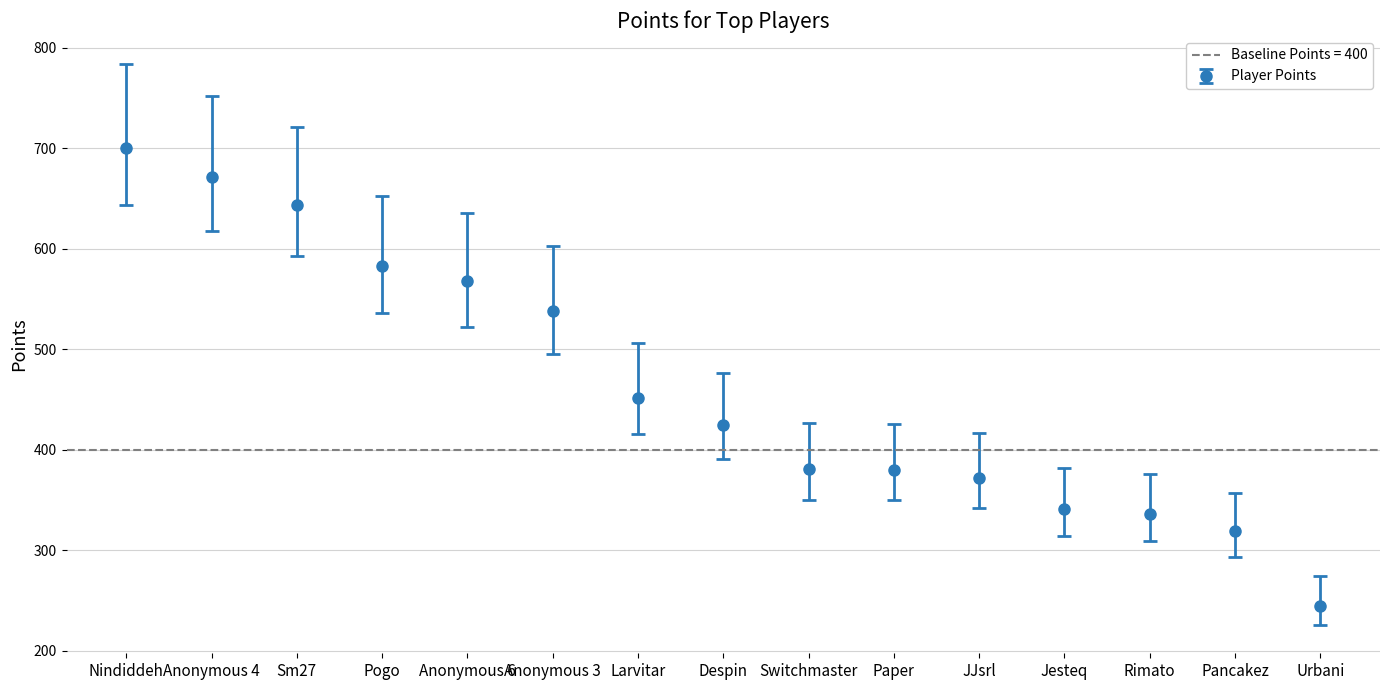

True or false: Player Points has a value of 583 at Pogo.

True